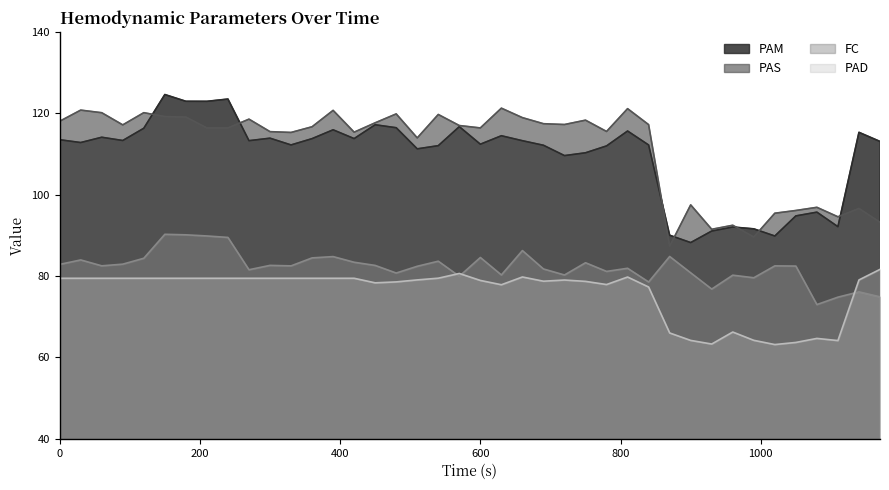

What is the value of the FC point at the 13th from the left?

84.5